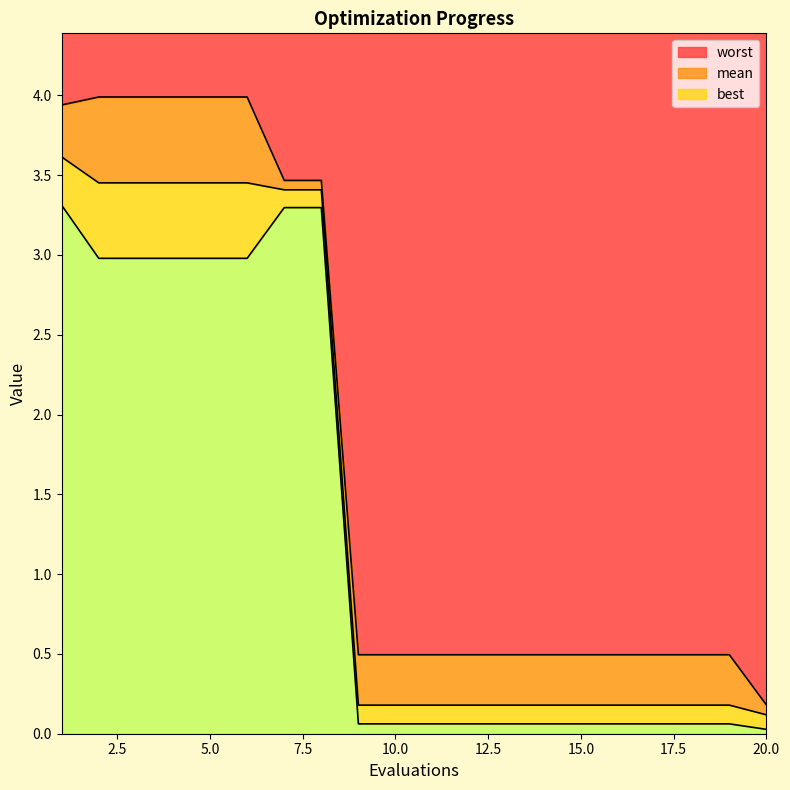

True or false: worst and best cross at least once.

False